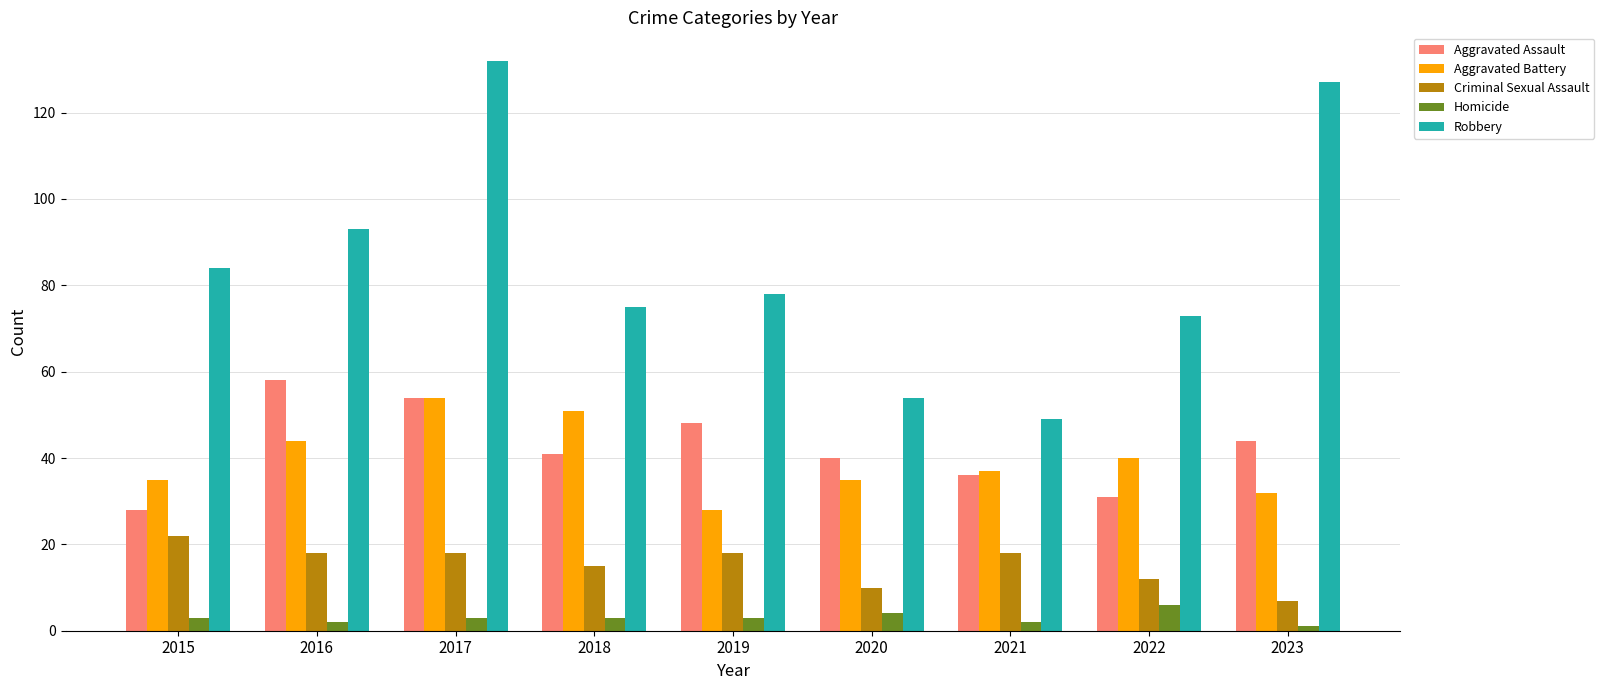

Where does the Aggravated Battery series first go above 37?

2016